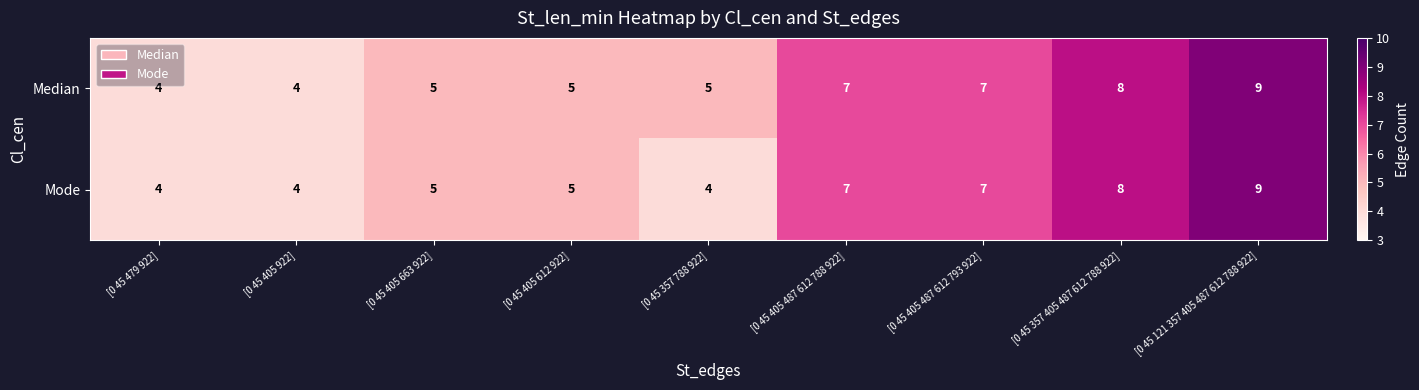

What is the total value across all series at [0 45 121 357 405 487 612 788 922]?

18